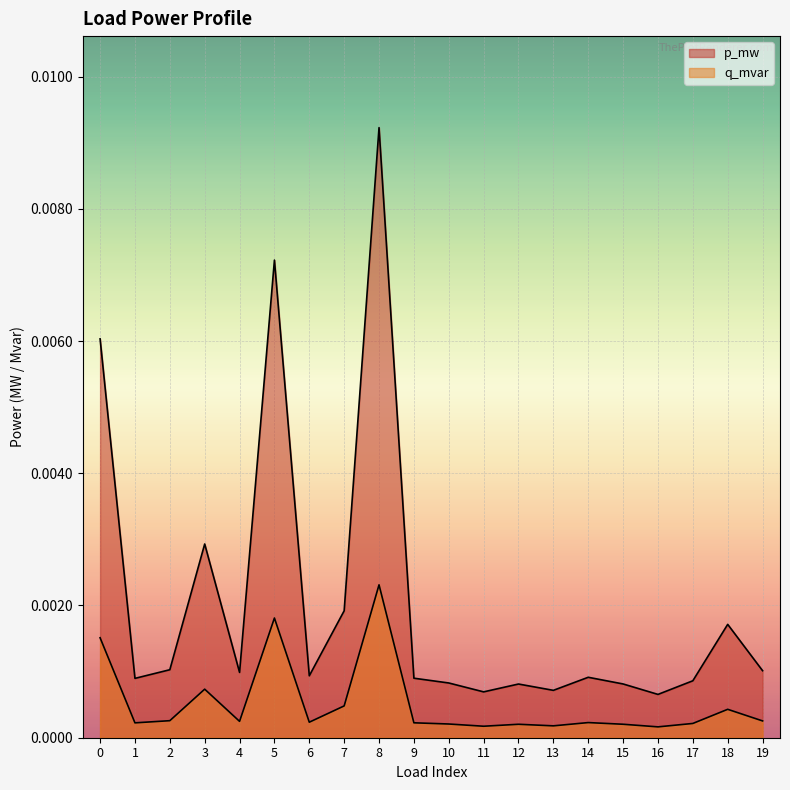

At how many categories does at least one series exceed 0?

20